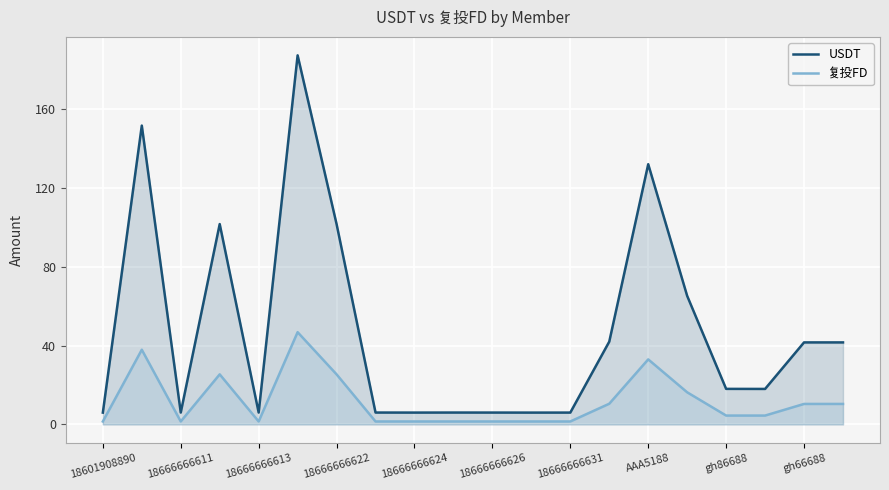

True or false: USDT and 复投FD cross at least once.

False